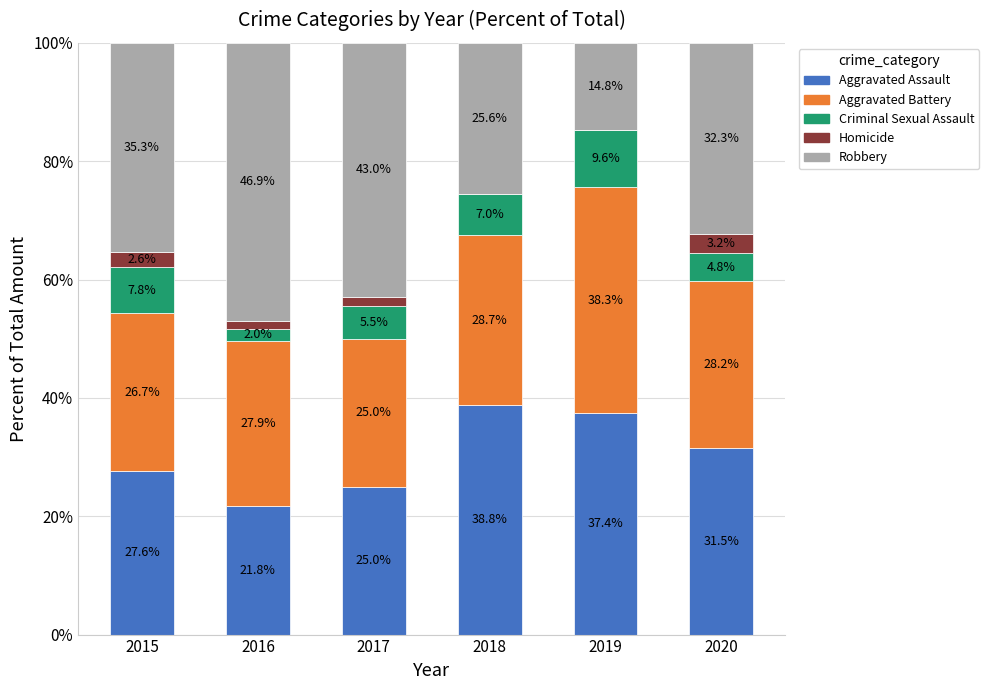

What is the maximum value for Aggravated Assault?

38.8